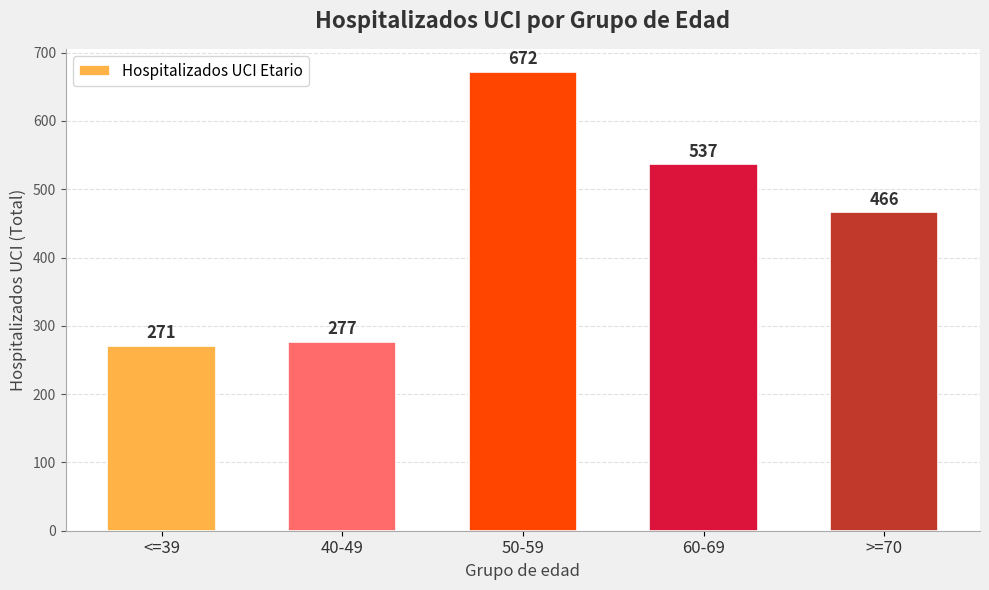

At which category does the chart reach its peak across all series?

50-59